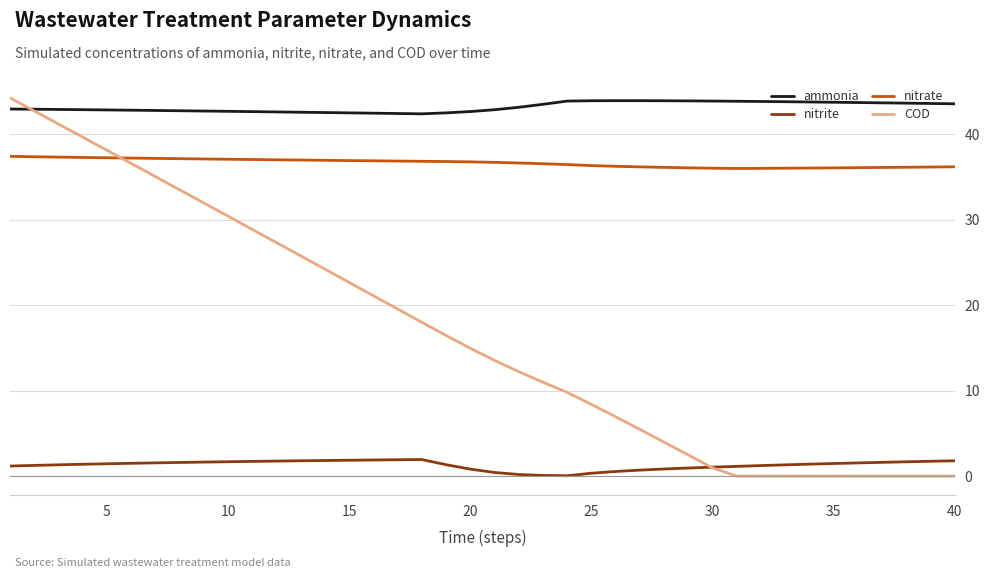

Which series has the largest range (max minus min)?

COD